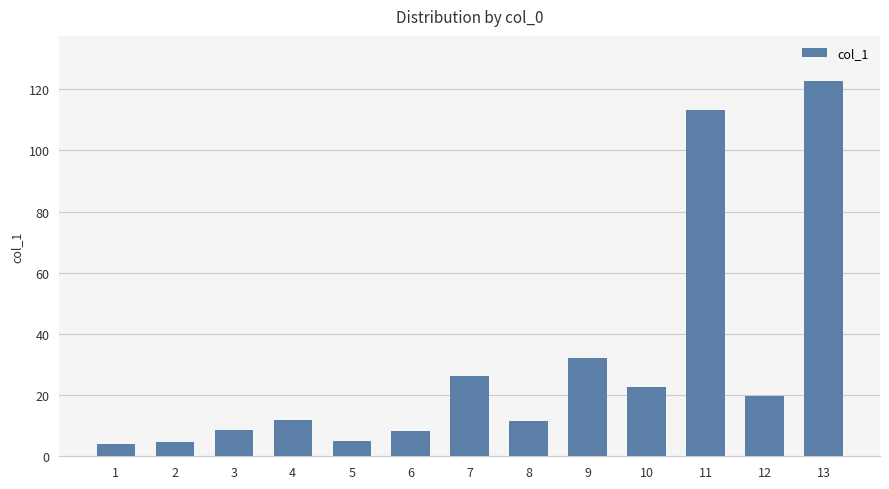

Count the number of data series in this chart.

1